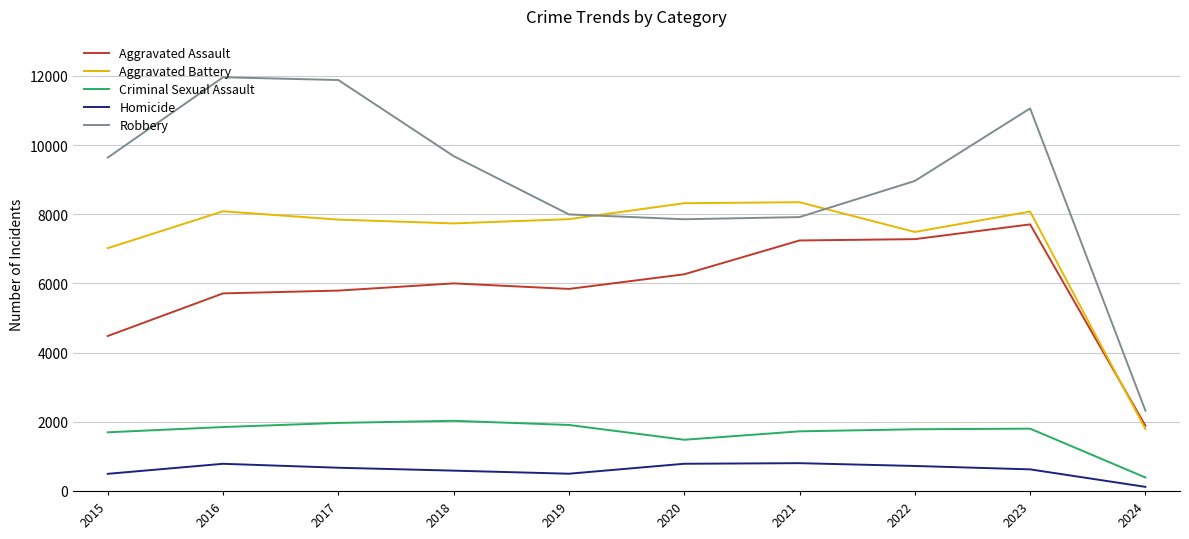

Where does the Aggravated Battery series first go above 7858?

2016